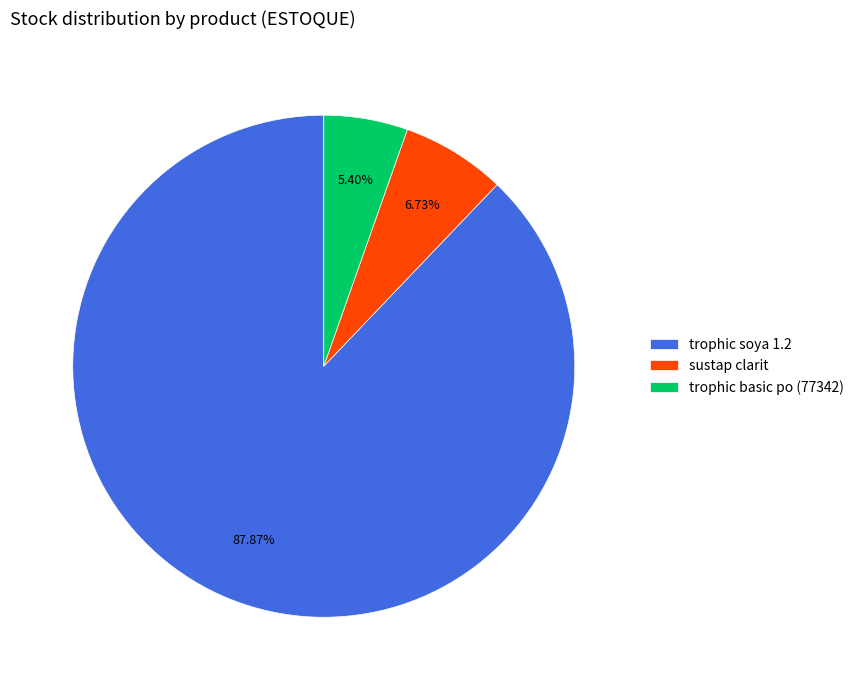

What percentage is the trophic basic po (77342) slice, to the nearest percent?

5%